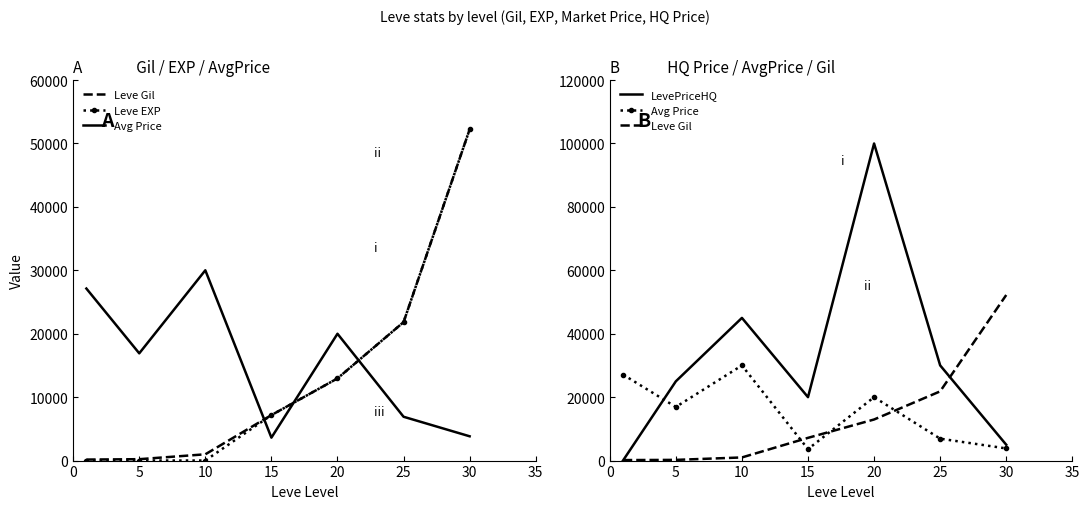

How many series are shown in this chart?

4